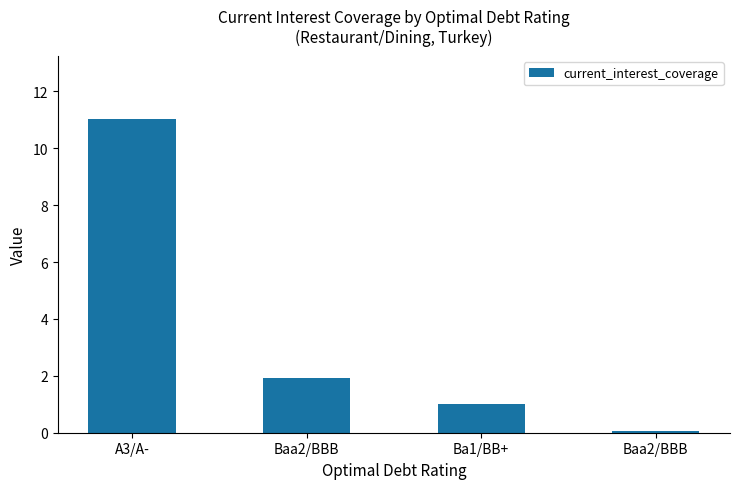

How many categories are shown in the chart?

4